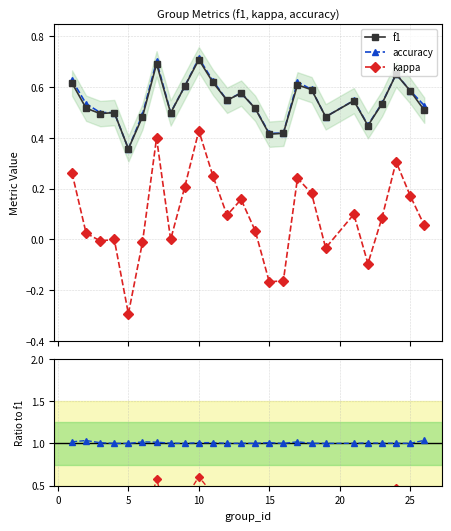

True or false: kappa has more than 2 points higher than both neighbors.

True